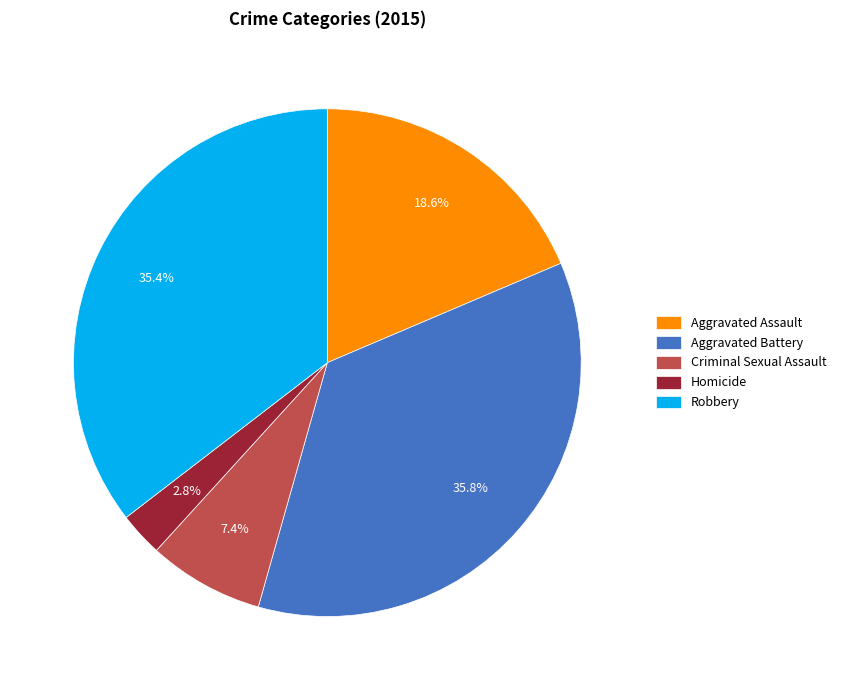

Which slice is the smallest?

Homicide